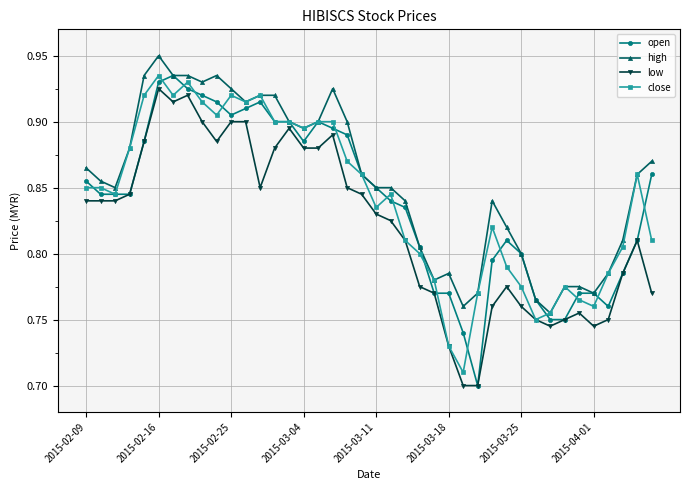

How many categories are shown in the chart?

40